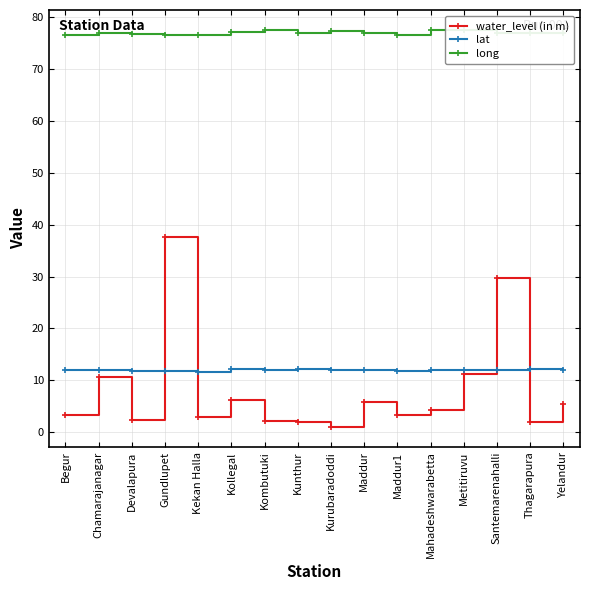

What is the total value across all series at Kekan Halla?

91.1